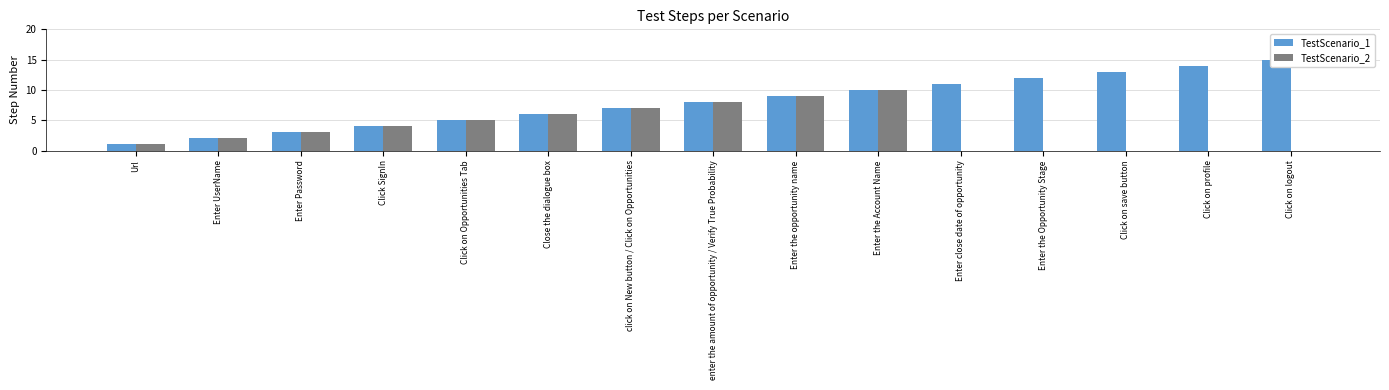

What is the total value across all series at Click on logout?

15